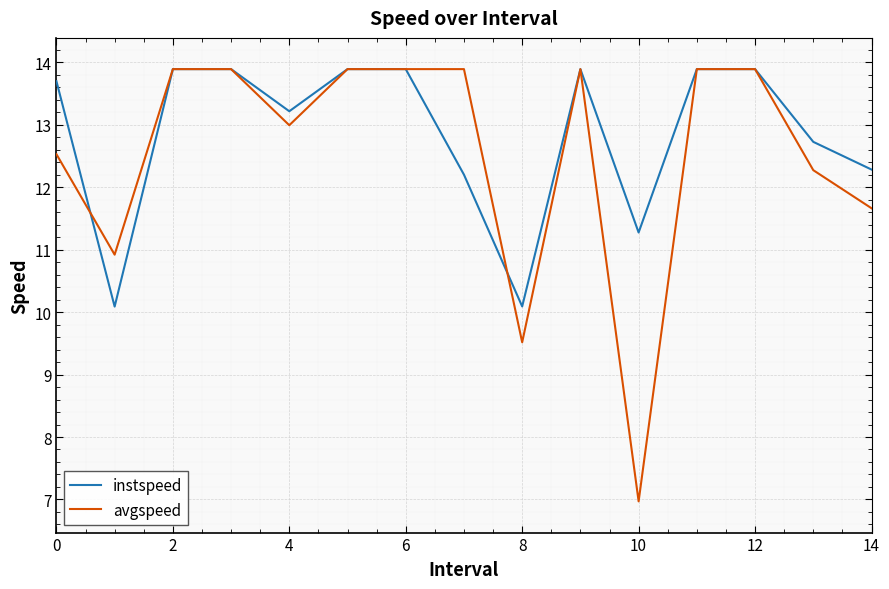

What is the sum of all instspeed values?

192.8